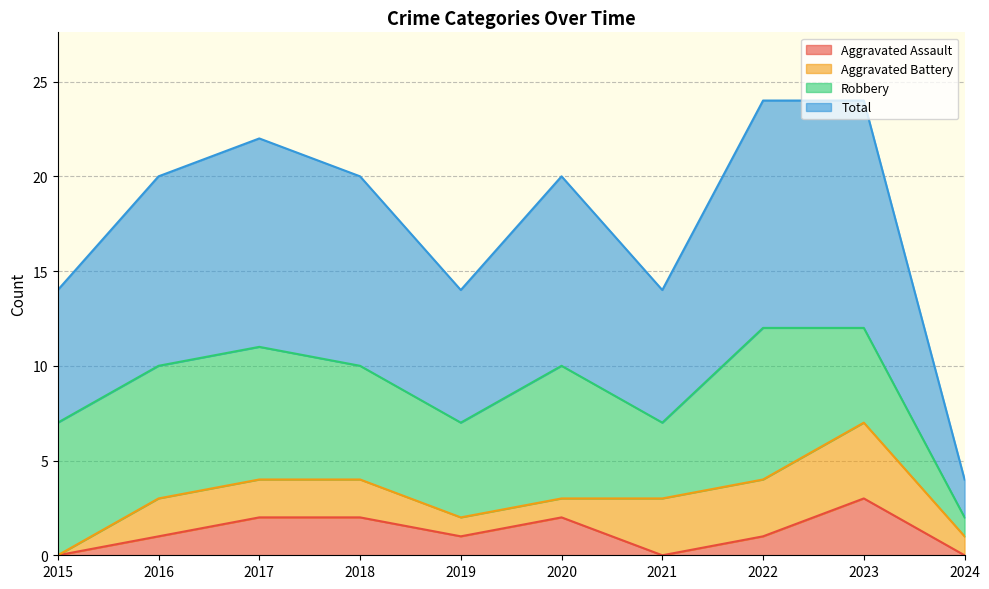

List the labels in order of Total value, largest first.

2022, 2023, 2017, 2016, 2018, 2020, 2015, 2019, 2021, 2024